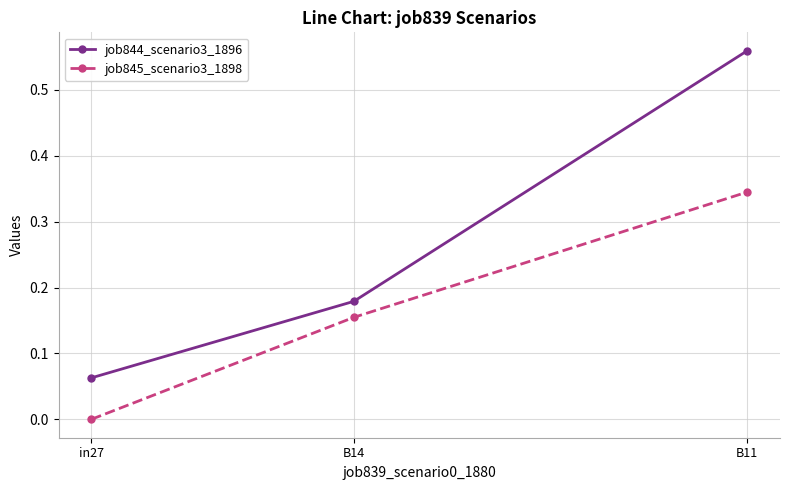

Which series has the largest total across all categories?

job844_scenario3_1896